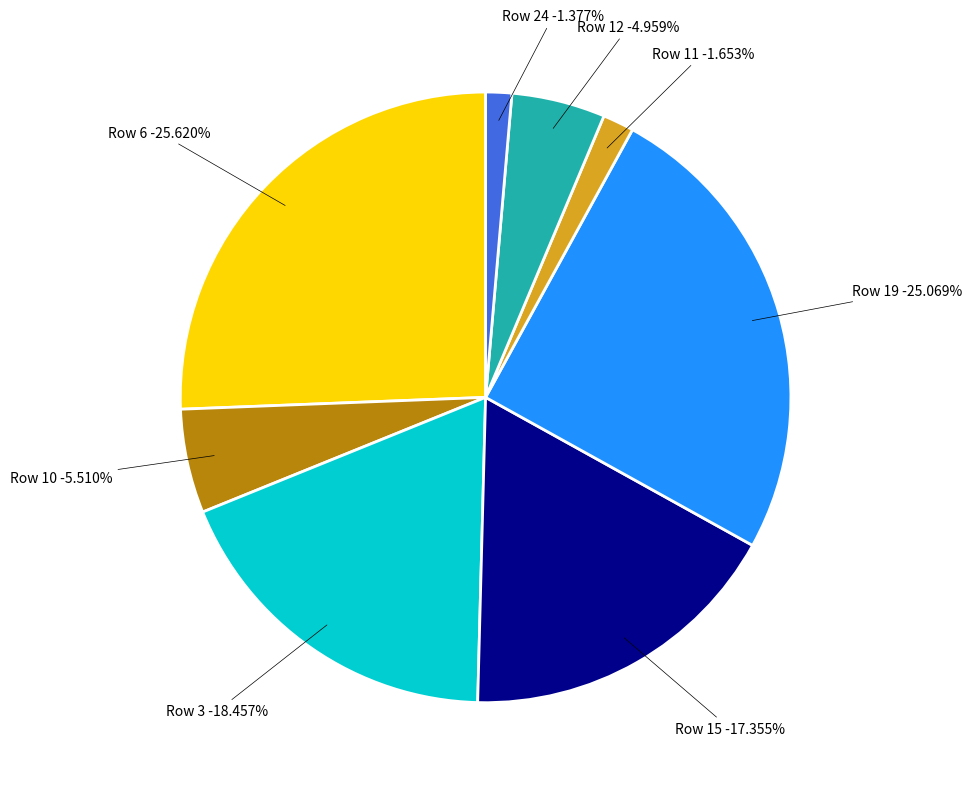

What is the change in value from 11 to 12?

+12